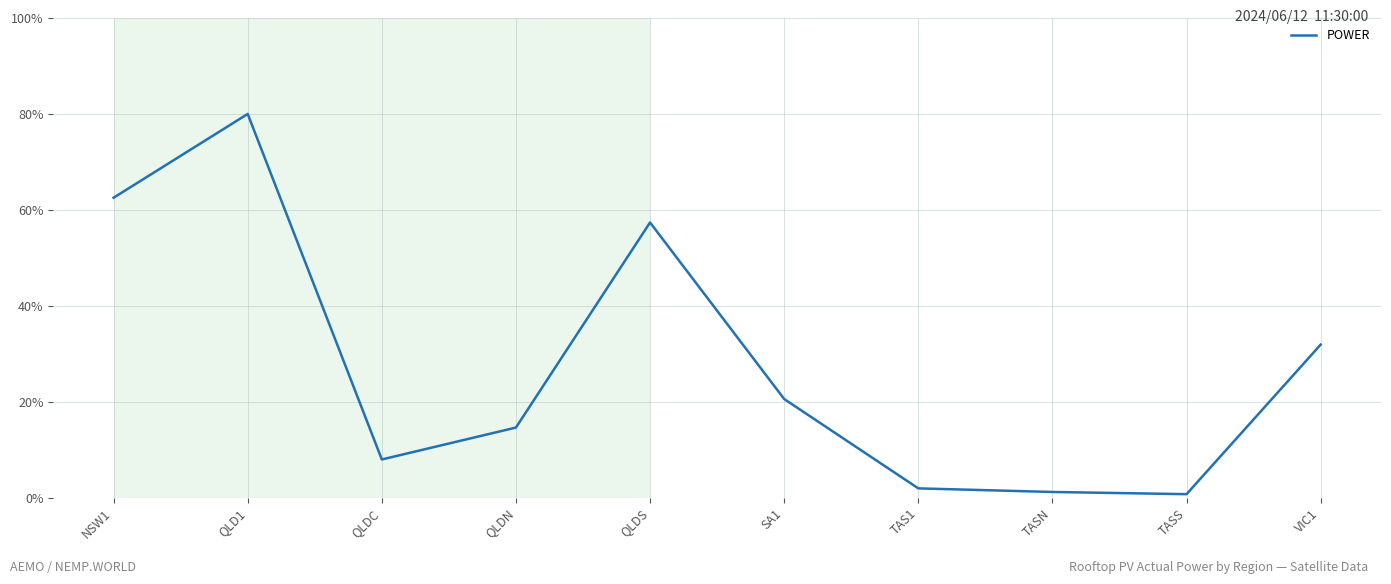

The value at VIC1 is 43.5. True or false?

False